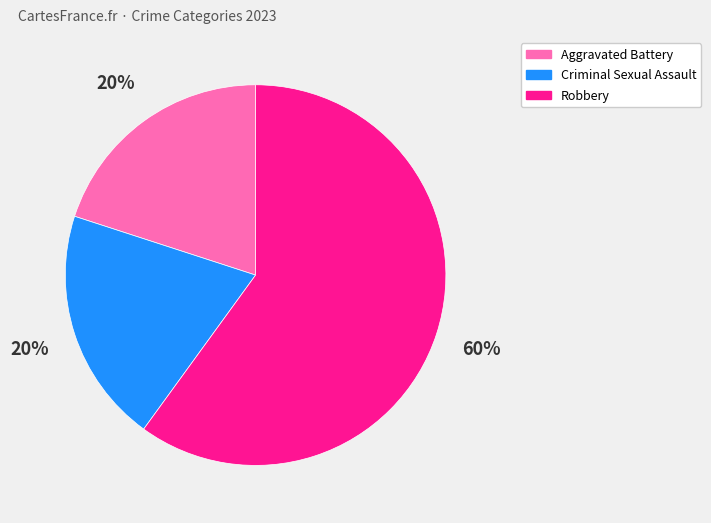

To the nearest percent, what is the difference between the largest and smallest slice percentages?

40%